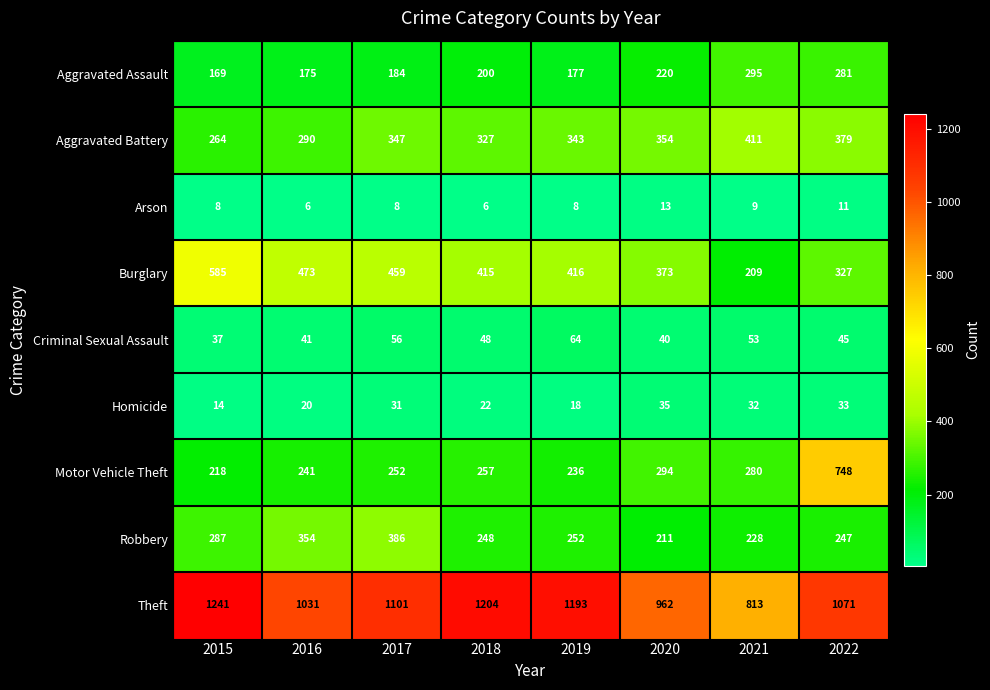

What is the smallest value displayed?

6